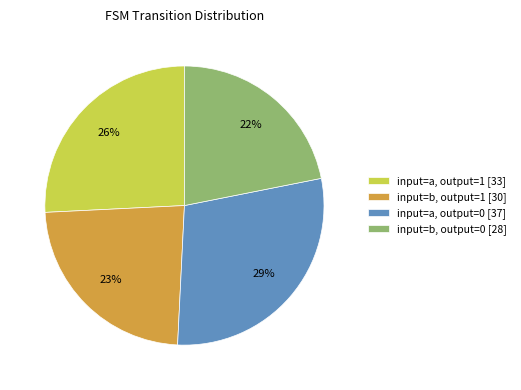

What is the smallest slice in the pie chart?

input=b, output=0 [28]